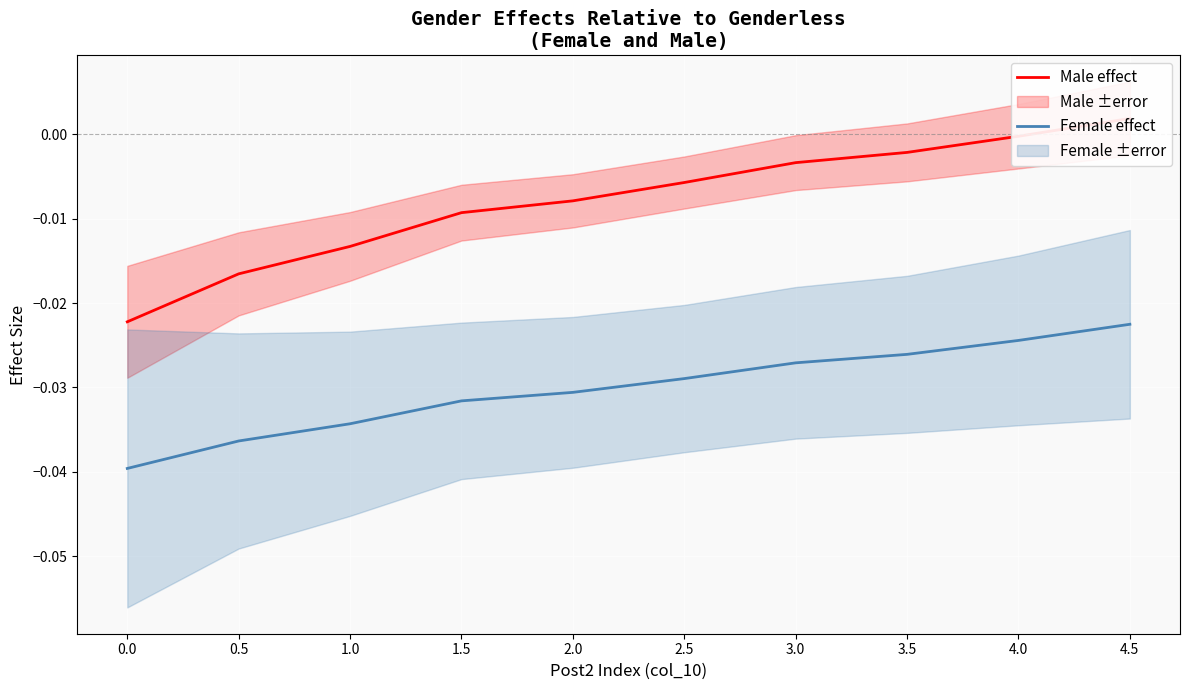

At which label does Male effect reach its peak?

4.5